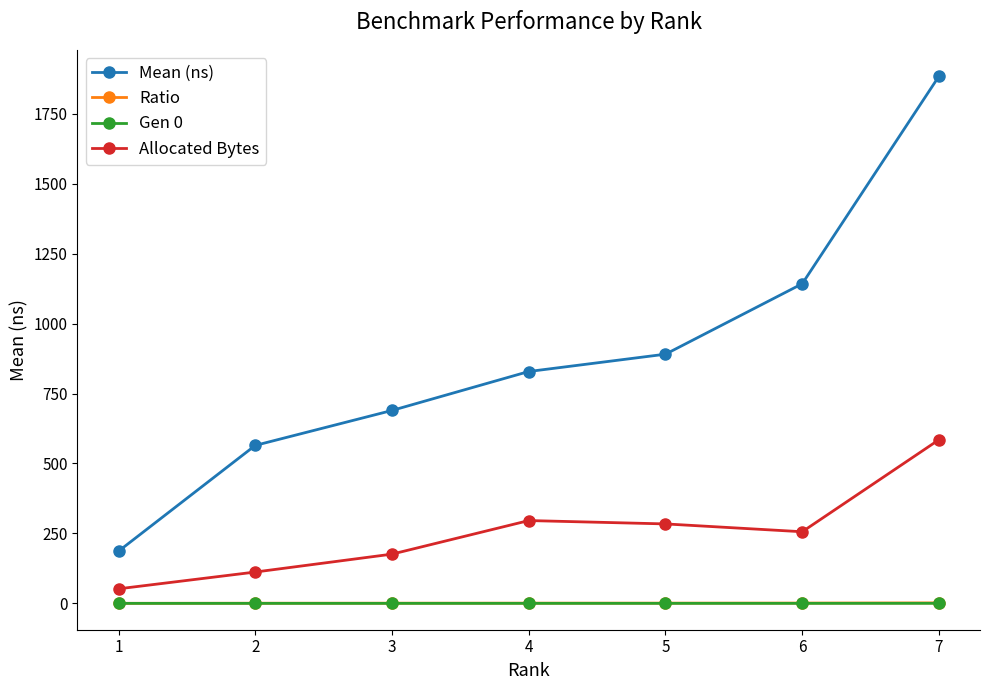

The value of Mean (ns) at 2 is 564.6. True or false?

True